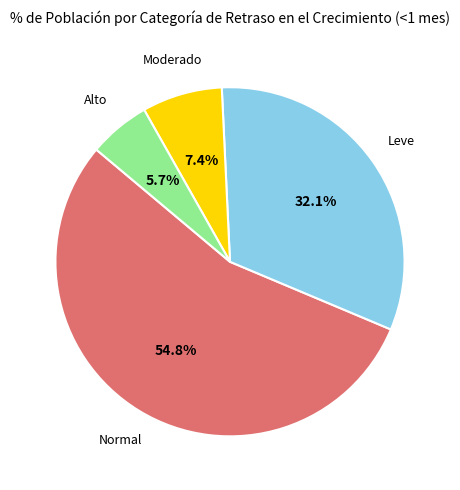

Is there a majority slice in this chart?

Yes